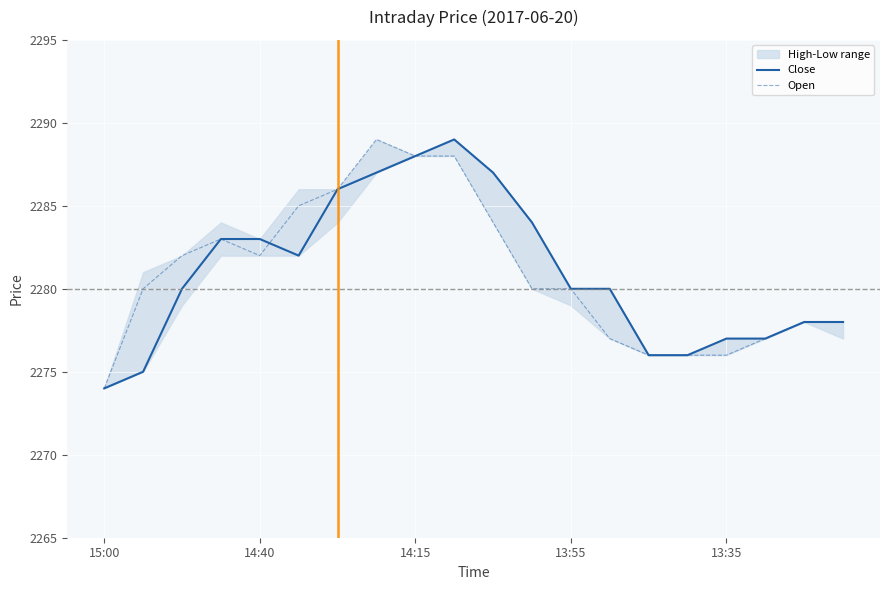

What is the label of the 18th point from the left?

17